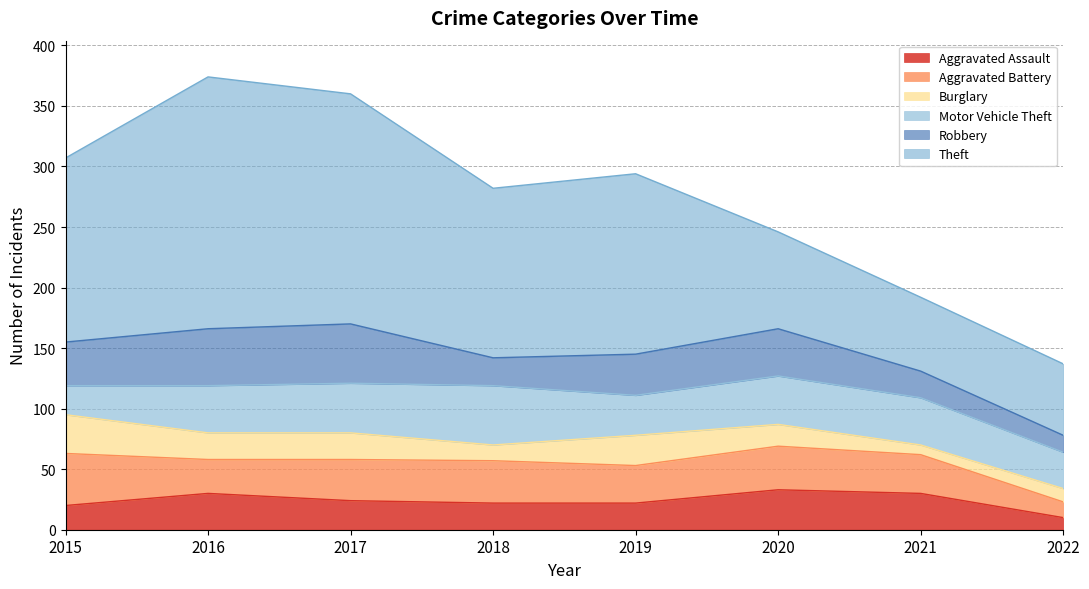

True or false: Motor Vehicle Theft and Theft intersect in this chart.

False